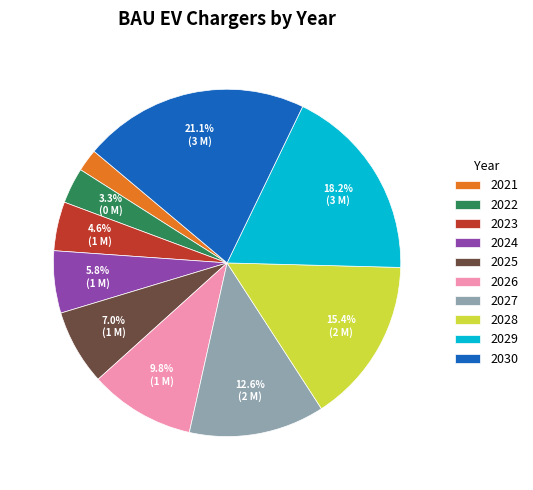

What percentage do 2023 and 2025 together represent?

11.6%